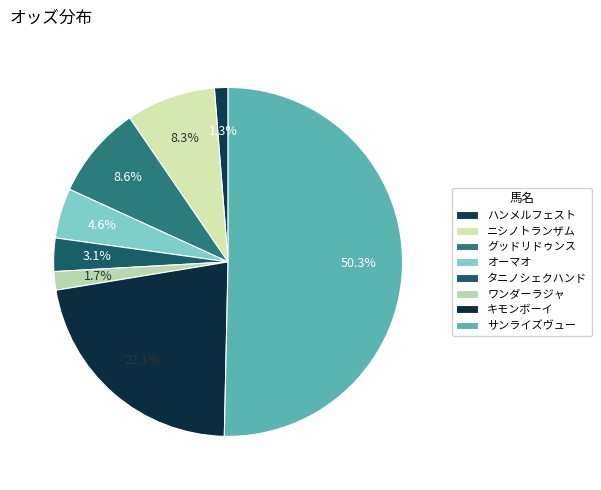

What is the largest slice in the pie chart?

サンライズヴュー